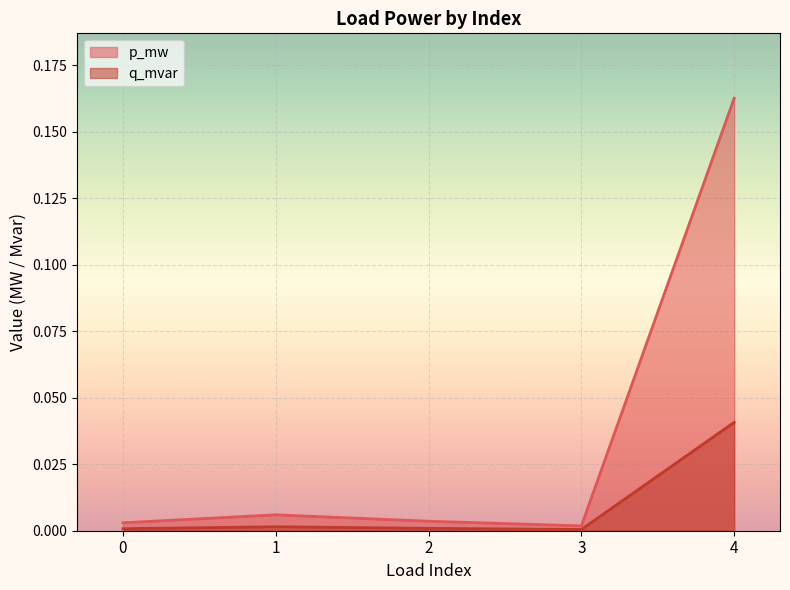

How many lines are shown in the chart?

2